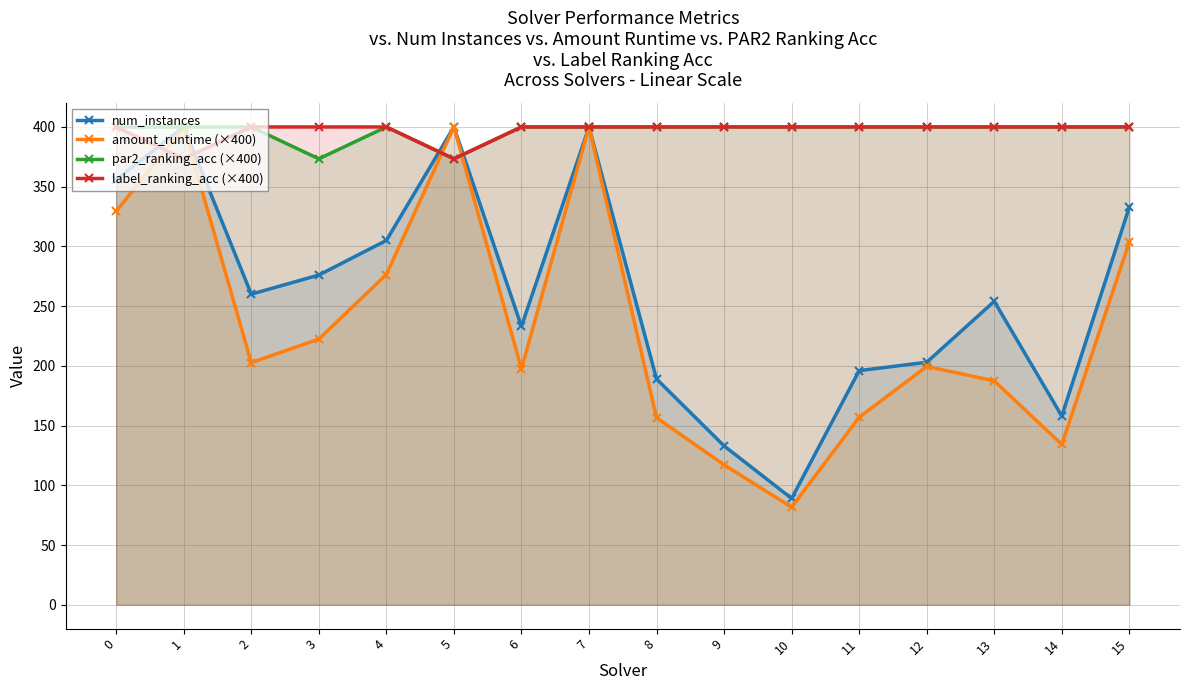

Between 4 and 10, which series saw the biggest shift?

num_instances